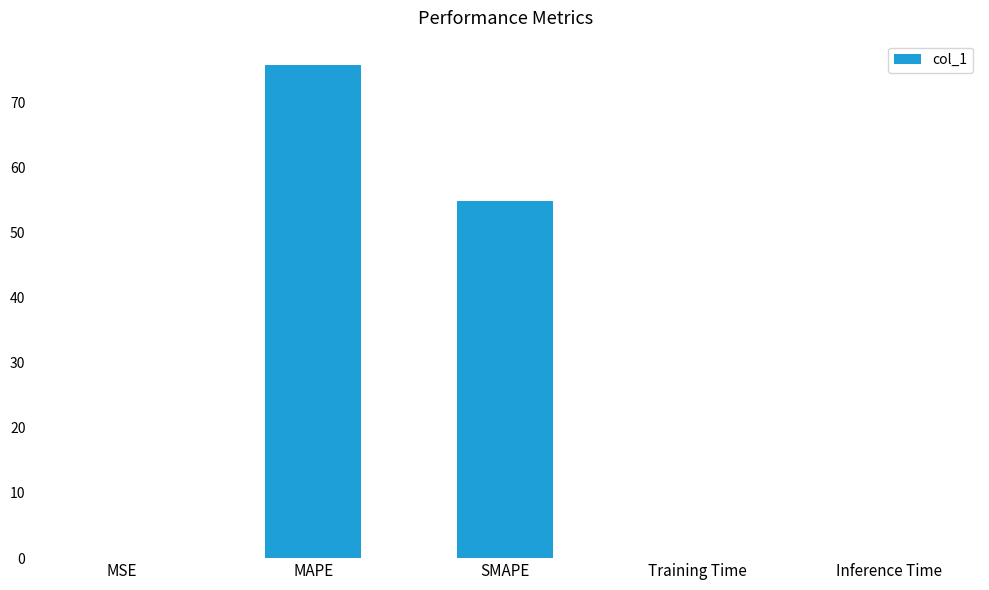

Are the bars grouped side by side (vs. stacked)?

No